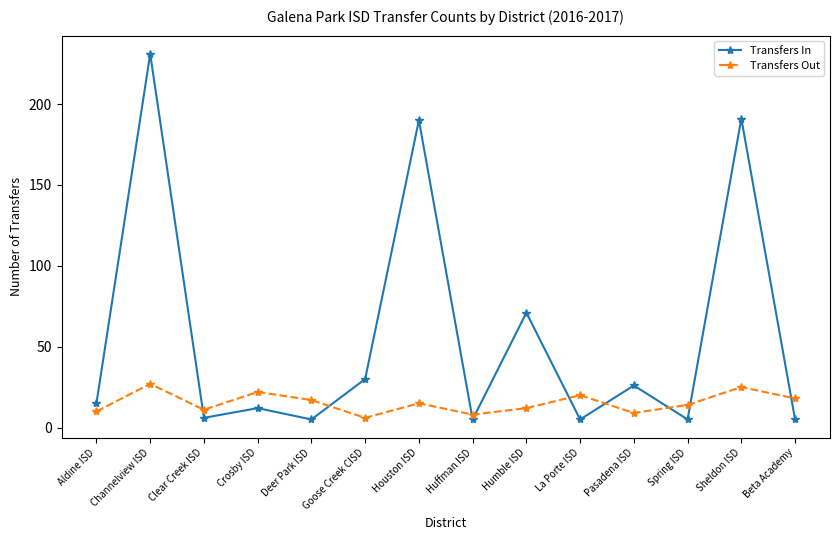

Which category has the highest value across all series?

Channelview ISD